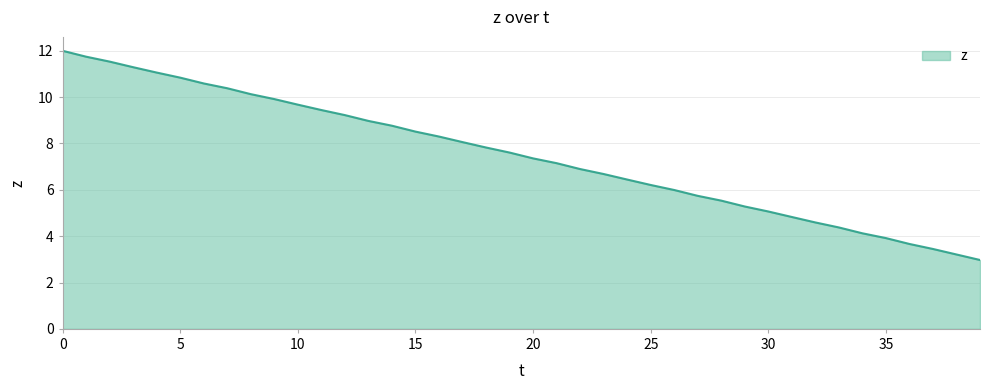

How many lines are shown in the chart?

1